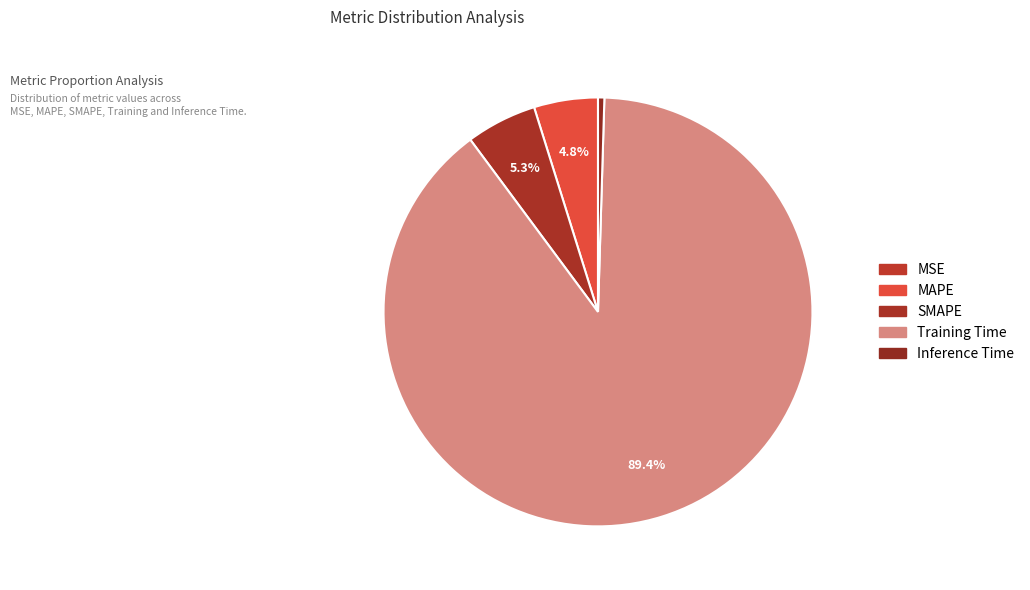

How much of the chart is everything except SMAPE?

94.7%